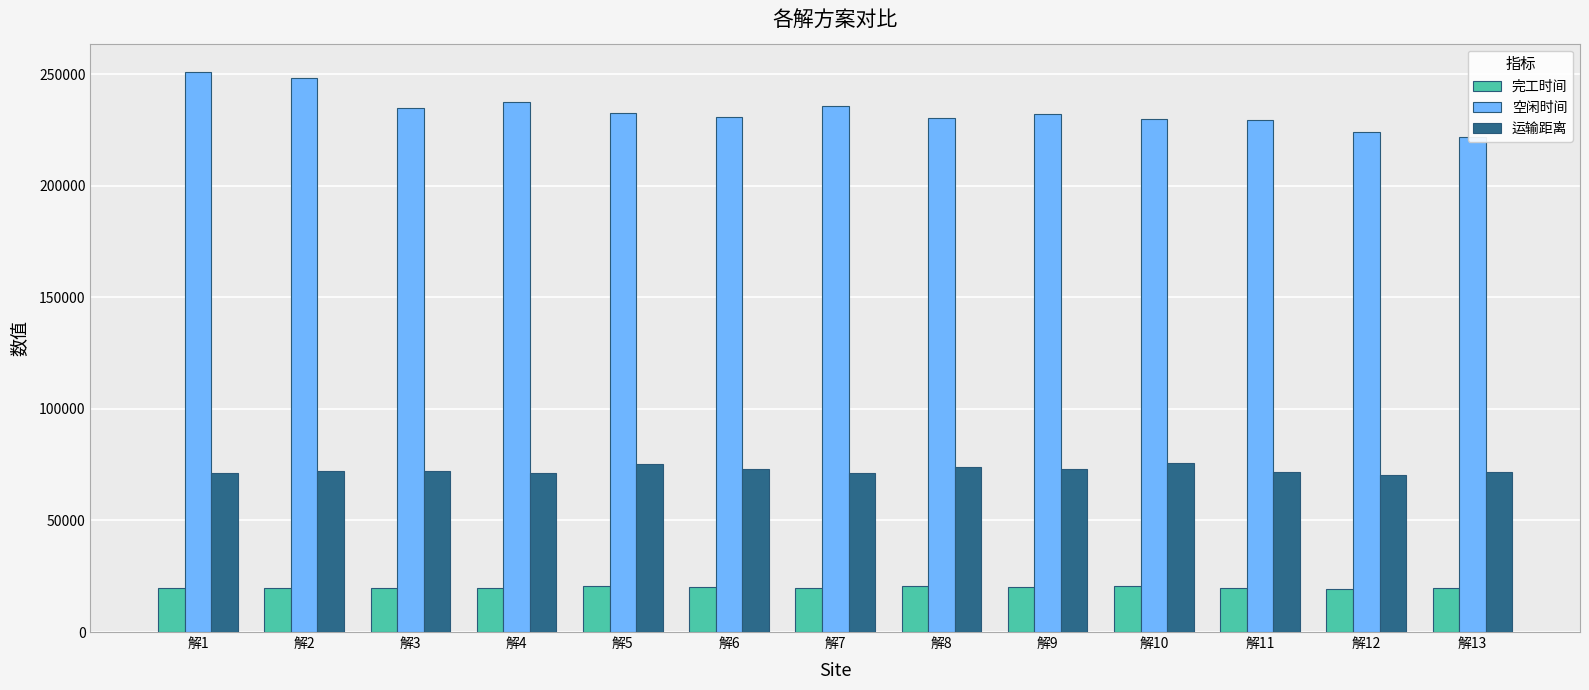

Between 解1 and 解8, which series saw the biggest shift?

空闲时间